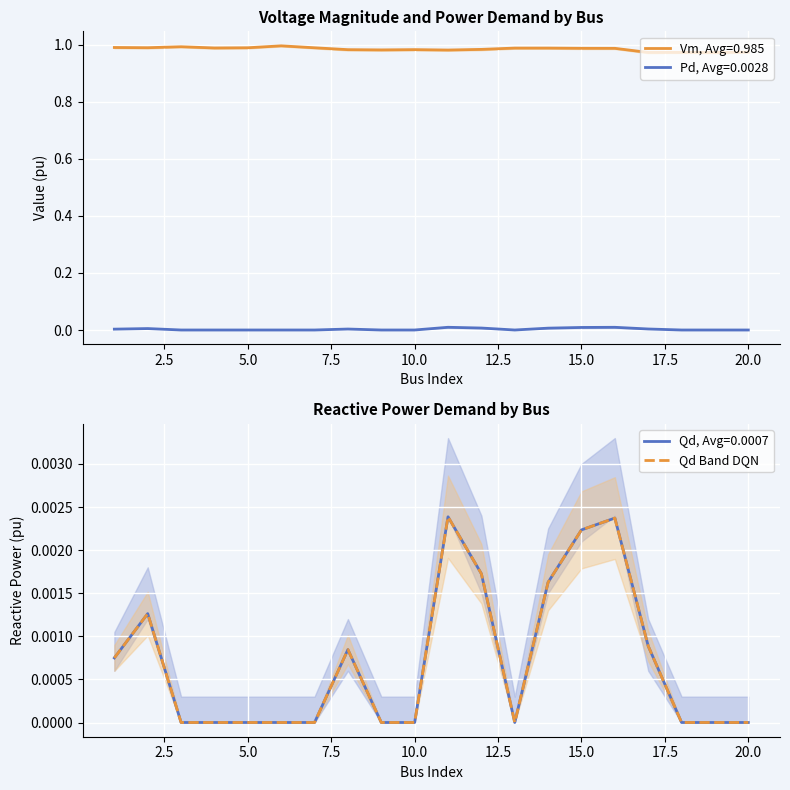

True or false: Vm, Avg=0.985 and Pd, Avg=0.0028 cross at least once.

False